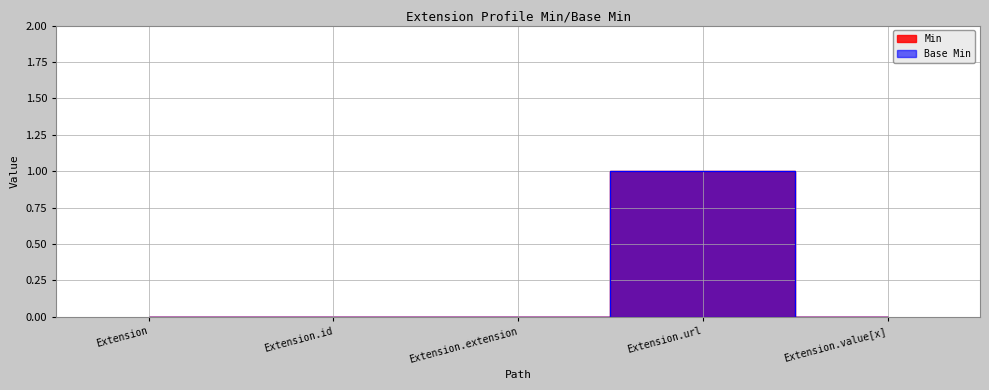

Rank the categories by Min value from highest to lowest.

Extension.url, Extension, Extension.id, Extension.extension, Extension.value[x]